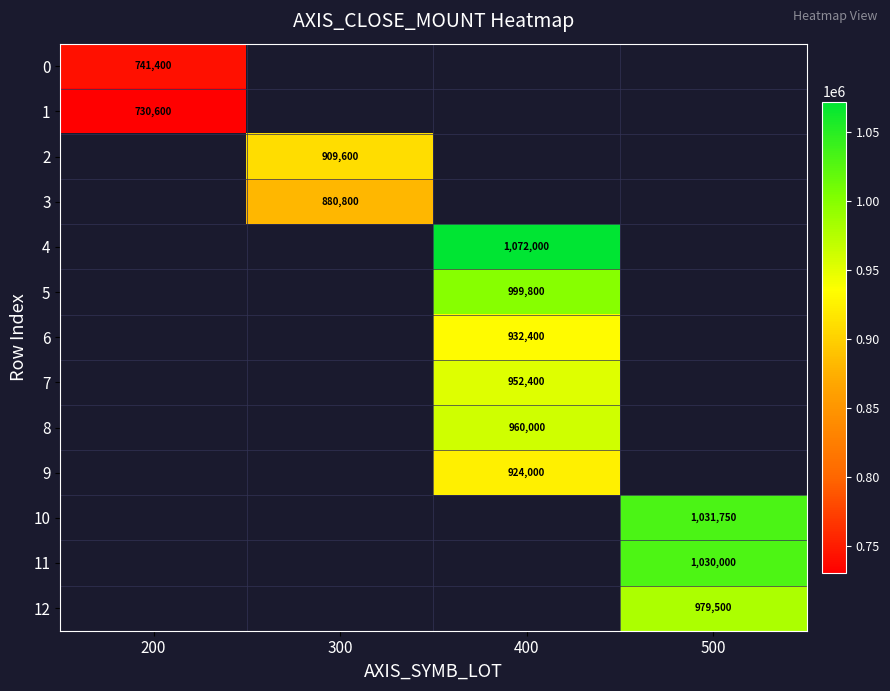

True or false: 2 has a value of 909600 at 300.

True